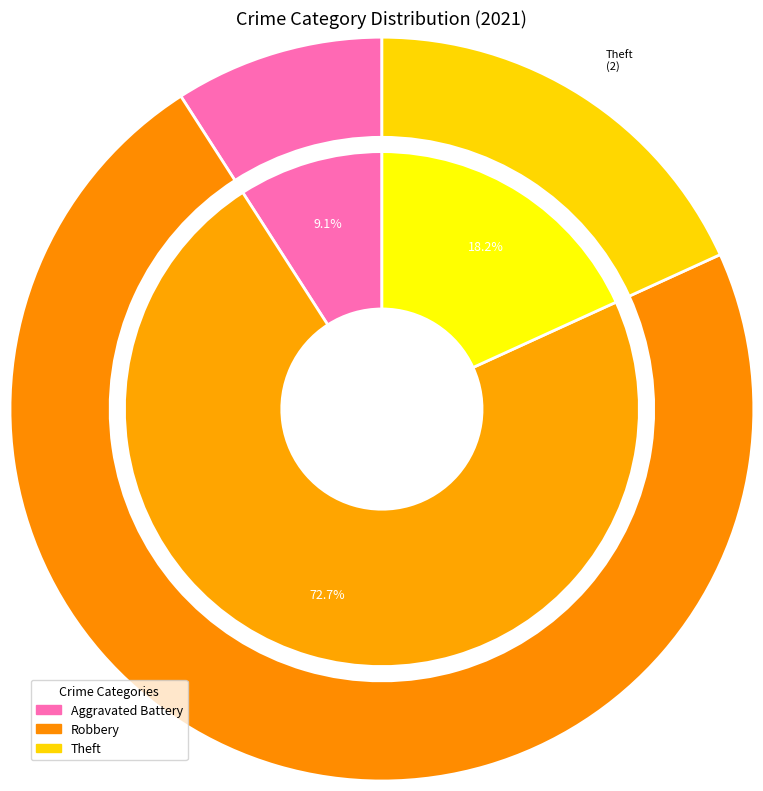

What is the majority slice?

Robbery